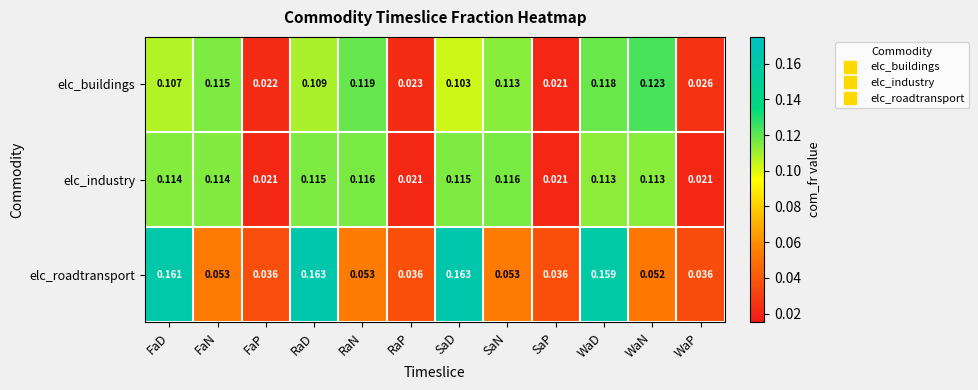

Is the value of elc_roadtransport at SaN greater than the value of elc_industry at RaP?

Yes